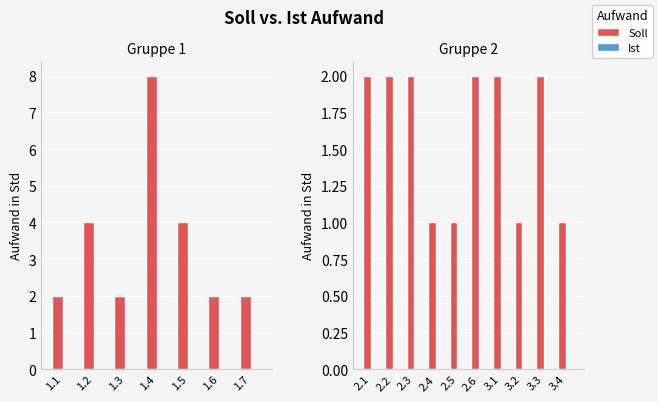

What is the value of the Soll bar at the 5th from the left?

1